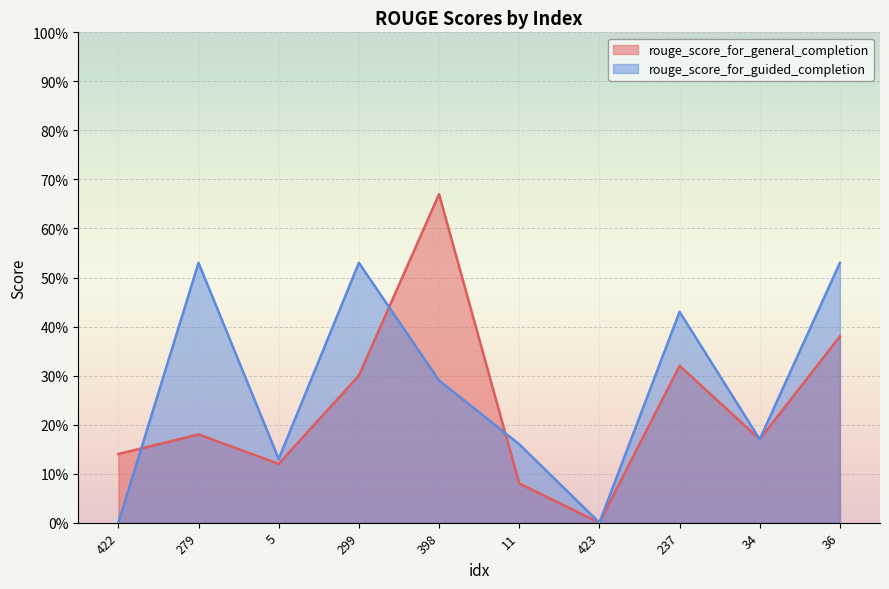

Is it true that rouge_score_for_guided_completion equals 0.3 at 398?

True